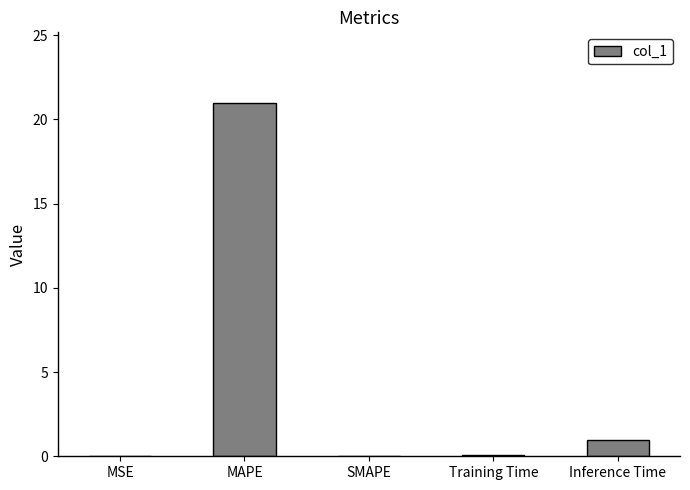

At which category does the chart reach its peak across all series?

MAPE